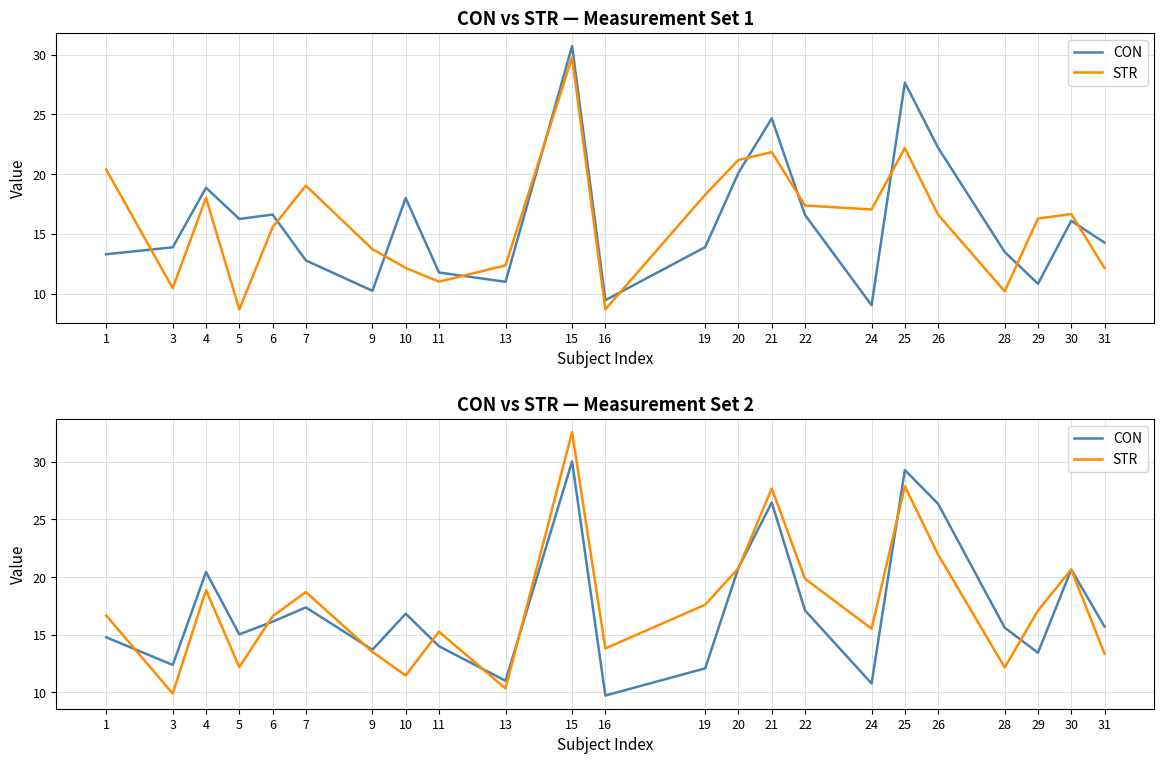

The value of CON at 25 is 29.3. True or false?

True